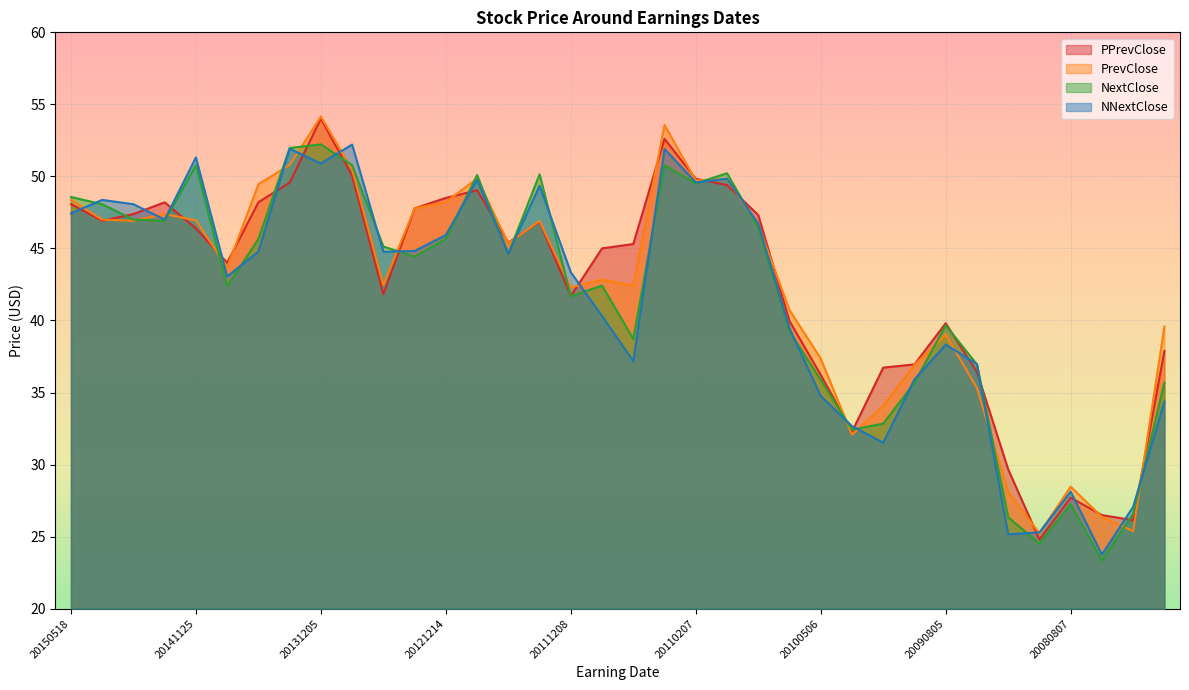

List the labels in order of NNextClose value, smallest first.

20080507, 20090226, 20081204, 20080207, 20080807, 20100208, 20100218, 20071206, 20100506, 20091209, 20090528, 20110805, 20090805, 20100805, 20111122, 20140804, 20111208, 20120503, 20130502, 20140512, 20130211, 20121214, 20101209, 20150512, 20150518, 20150513, 20150514, 20120202, 20110207, 20120831, 20110203, 20131205, 20141125, 20110505, 20140331, 20130801